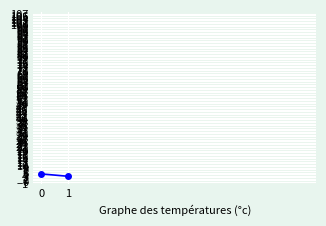

What is the difference between the highest and lowest values at 0?

90.9